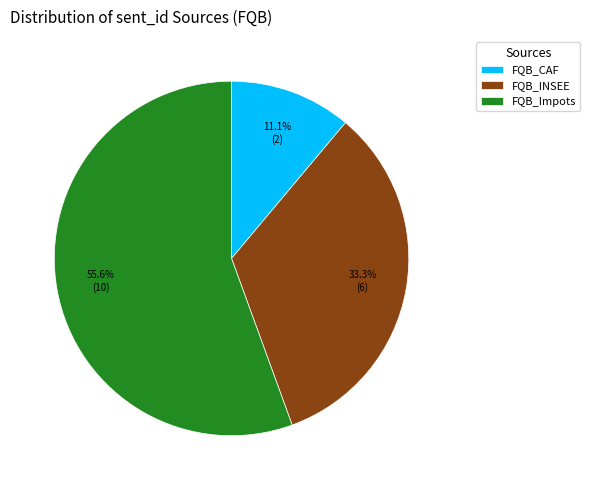

Approximately how many times larger is the value at FQB_Impots compared to FQB_CAF?

5.0